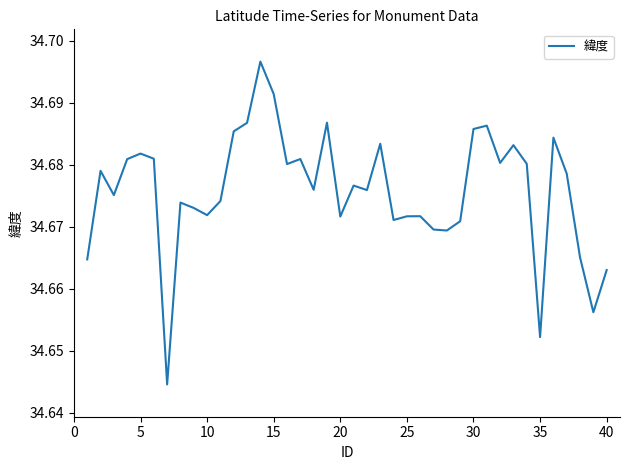

Does the chart display data point markers on the line(s)?

No